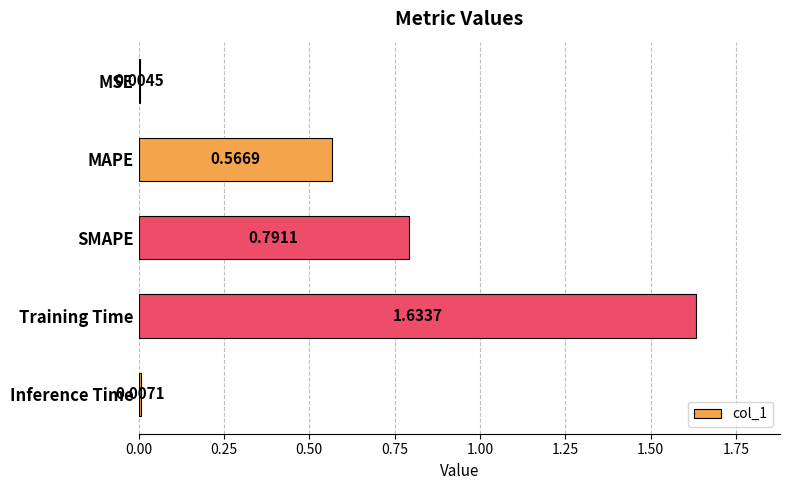

Where is the data nearest to the value 0?

MSE